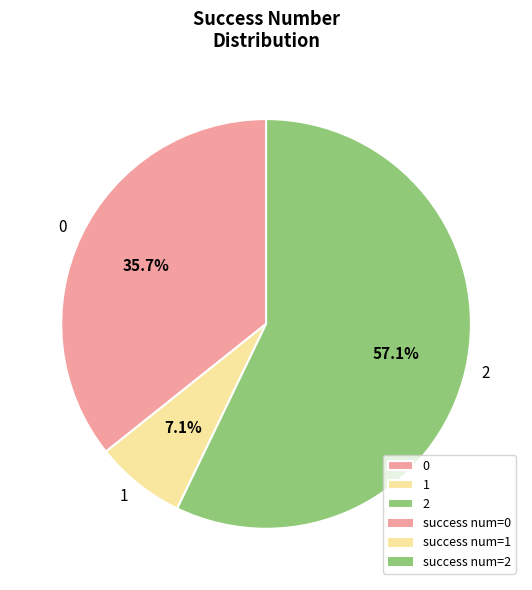

Which slice is the largest?

2